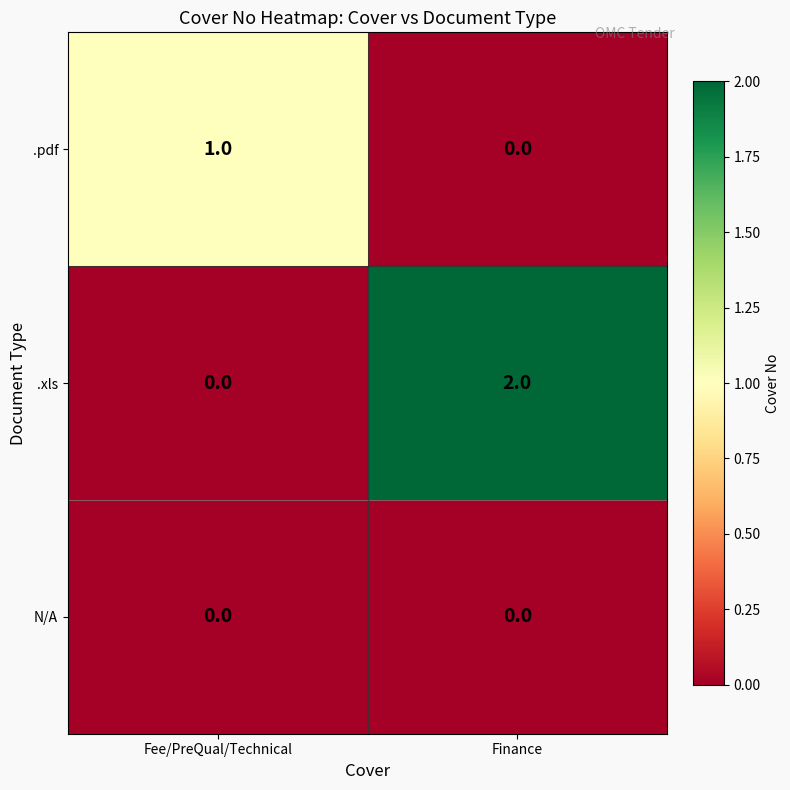

What is the difference between the highest and lowest values at Fee/PreQual/Technical?

1